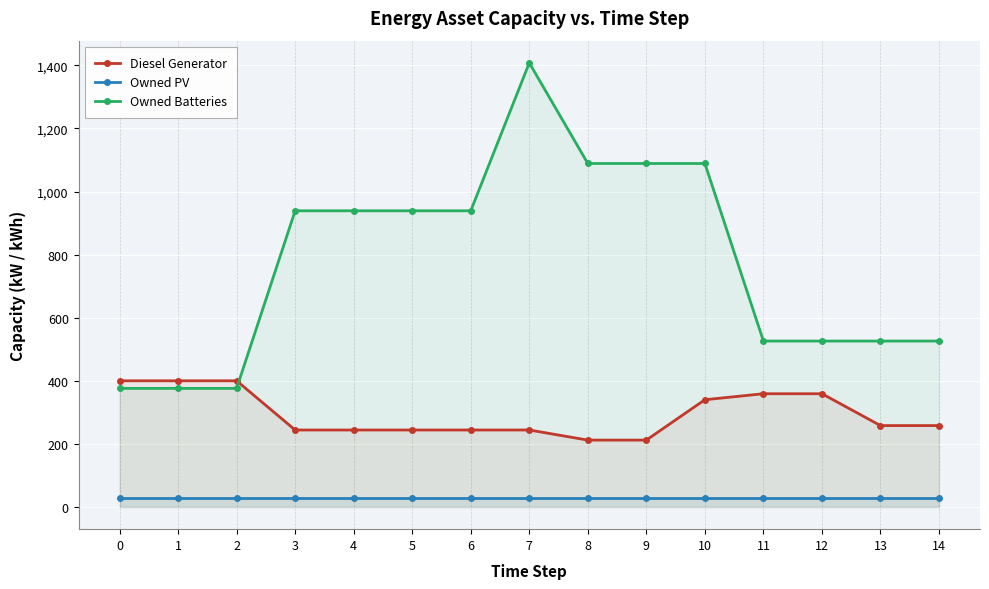

True or false: Diesel Generator has a value of 400 at 1.

True